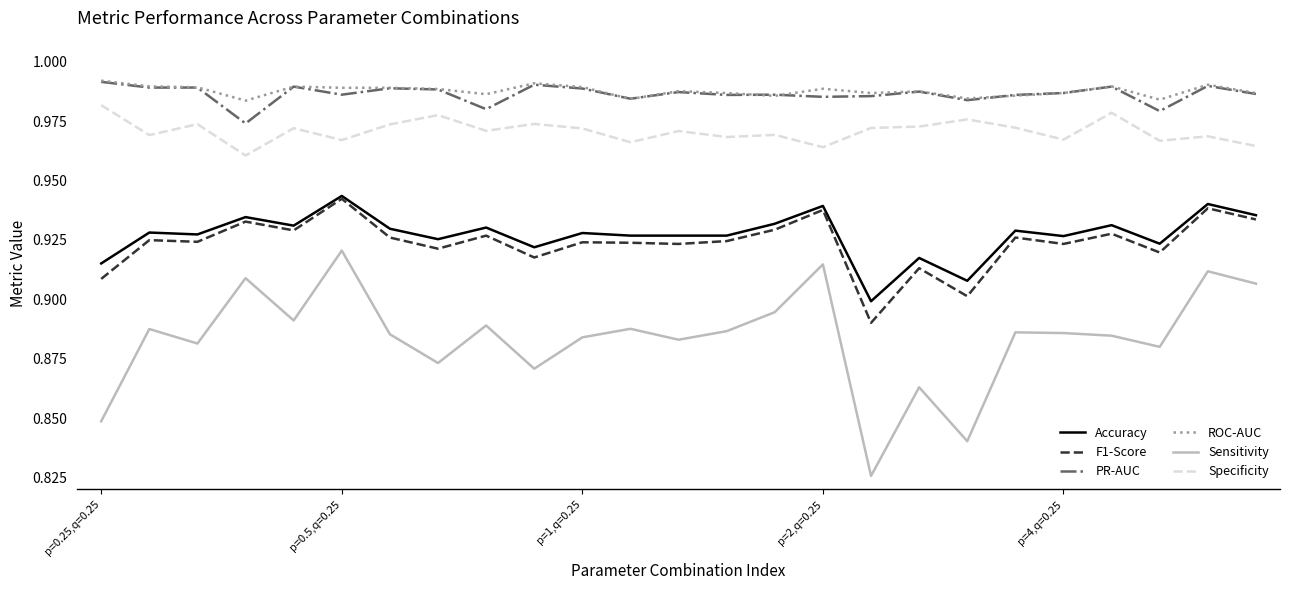

Which series has the largest range (max minus min)?

Sensitivity